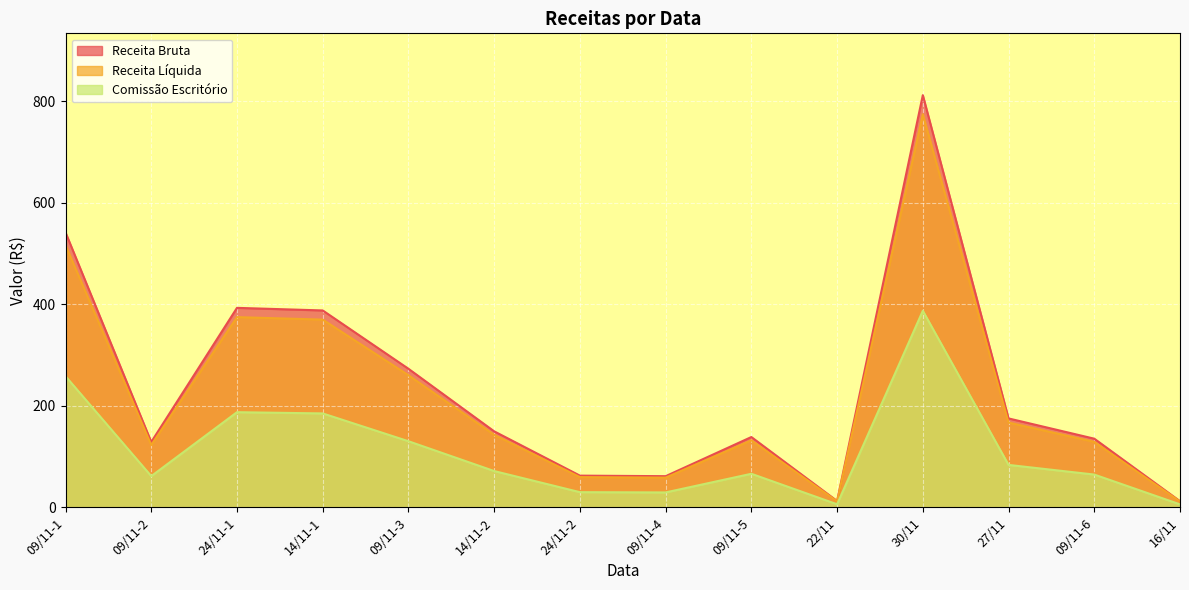

Which has a higher value, 14/11-2 or 16/11?

14/11-2